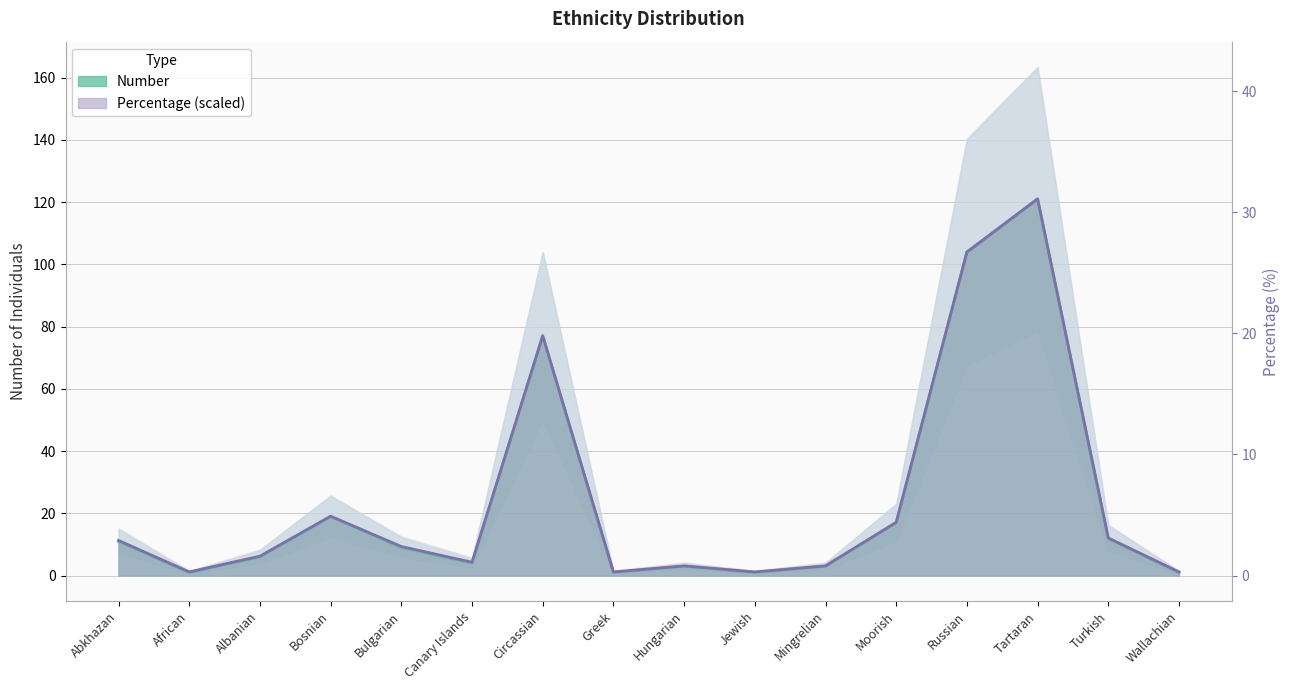

Rank the series at Hungarian from lowest to highest value.

Number, Percentage